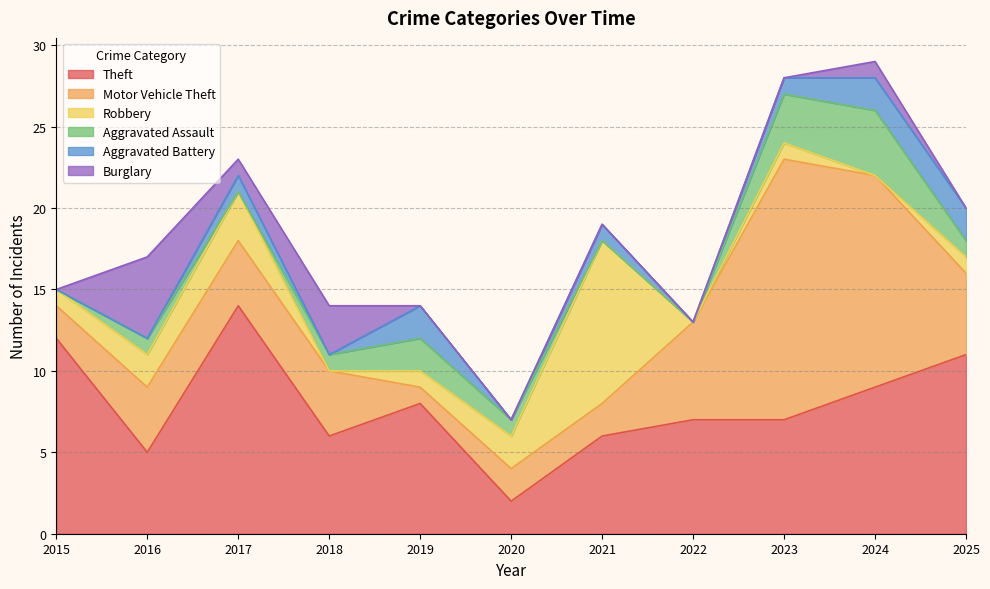

Which category has the lowest value in the Aggravated Battery series?

2015